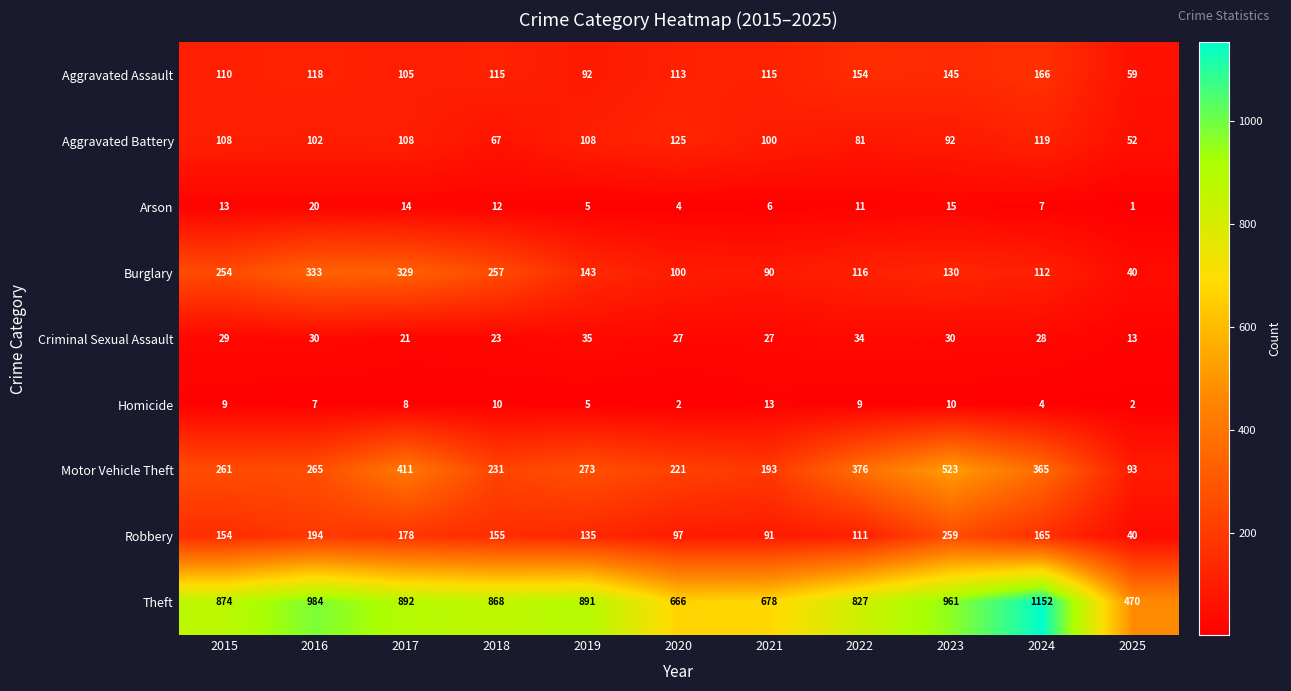

Is it true that Criminal Sexual Assault equals 6 at 2025?

False